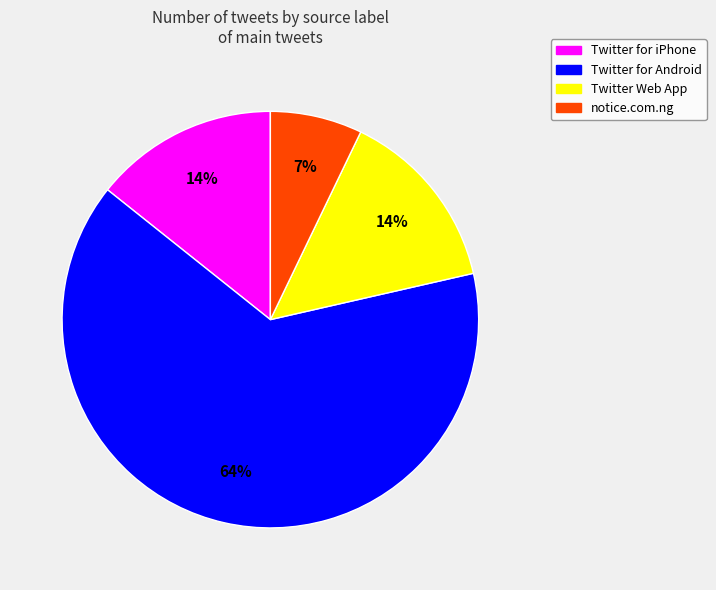

Is there a majority slice in this chart?

Yes